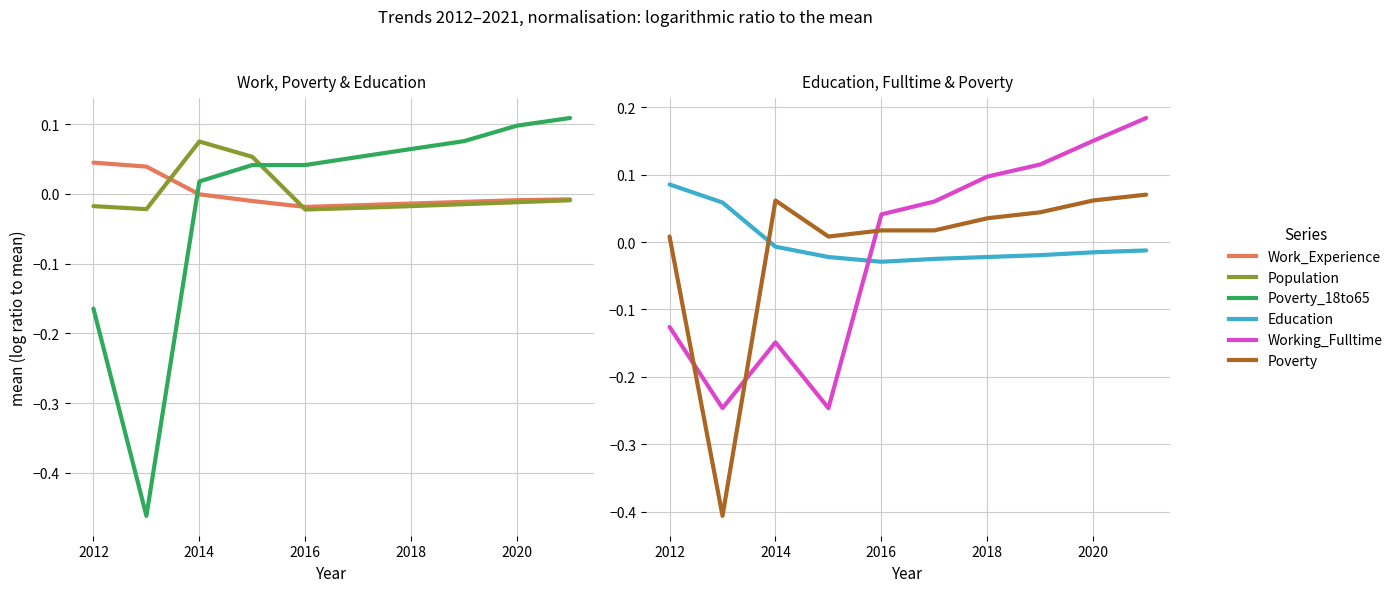

What is the difference between the second highest and second lowest values in the Poverty_18to65 series?

0.3